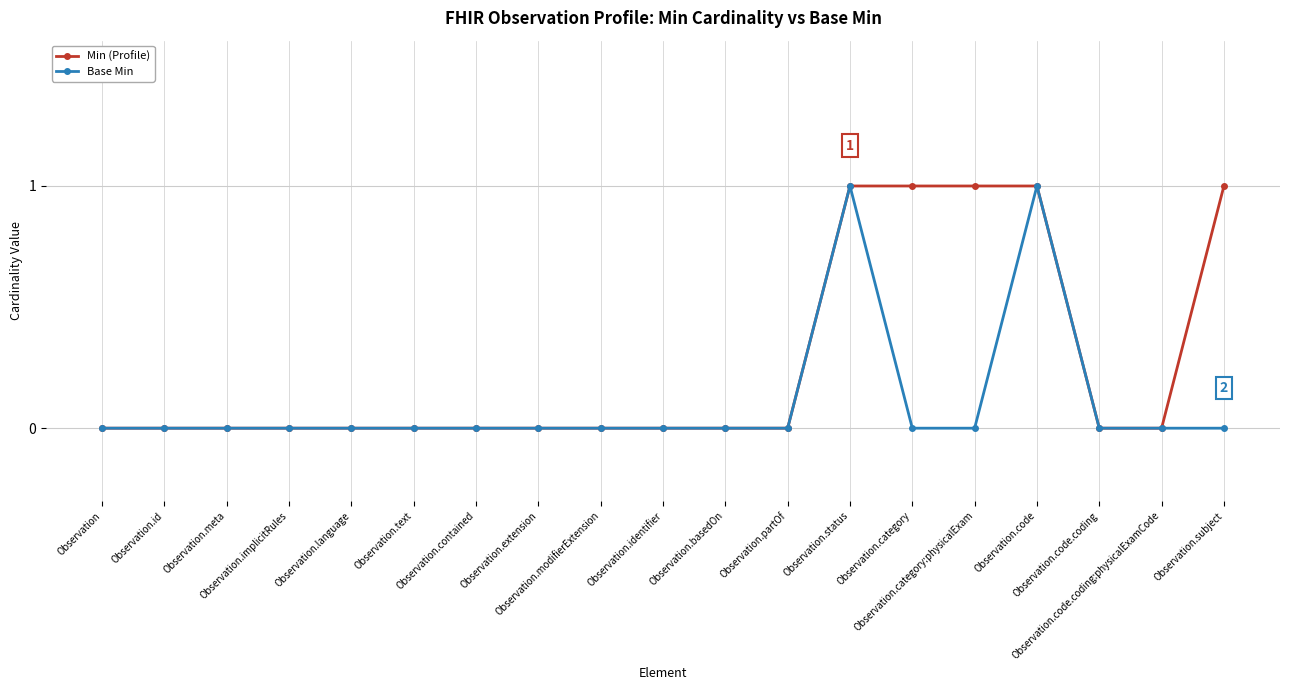

True or false: Base Min has more than 1 points higher than both neighbors.

True